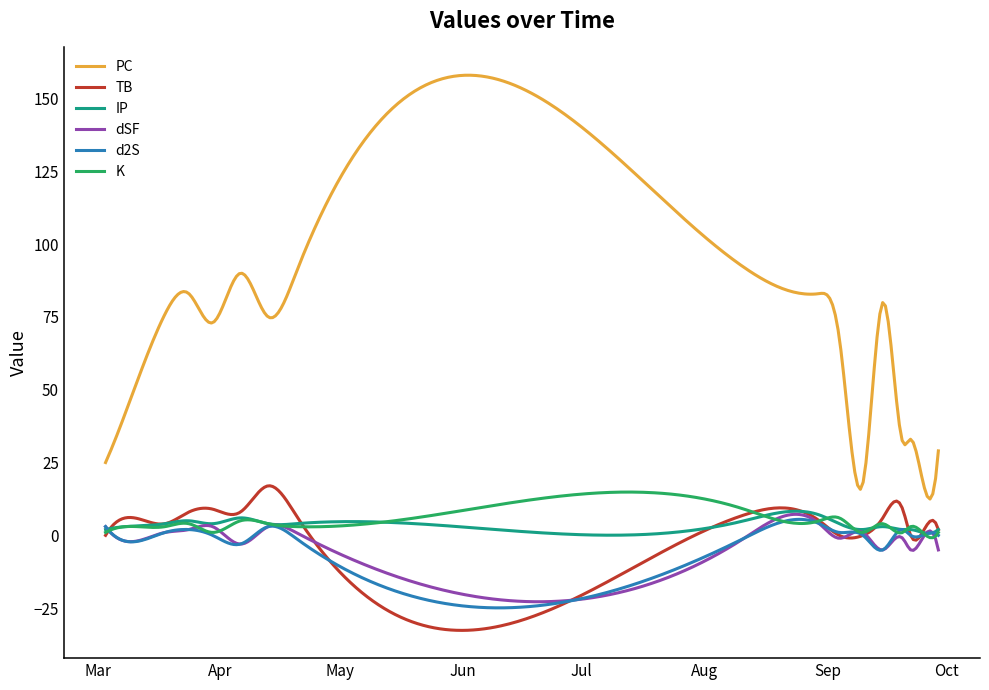

True or false: TB has more than 0 points higher than both neighbors.

True